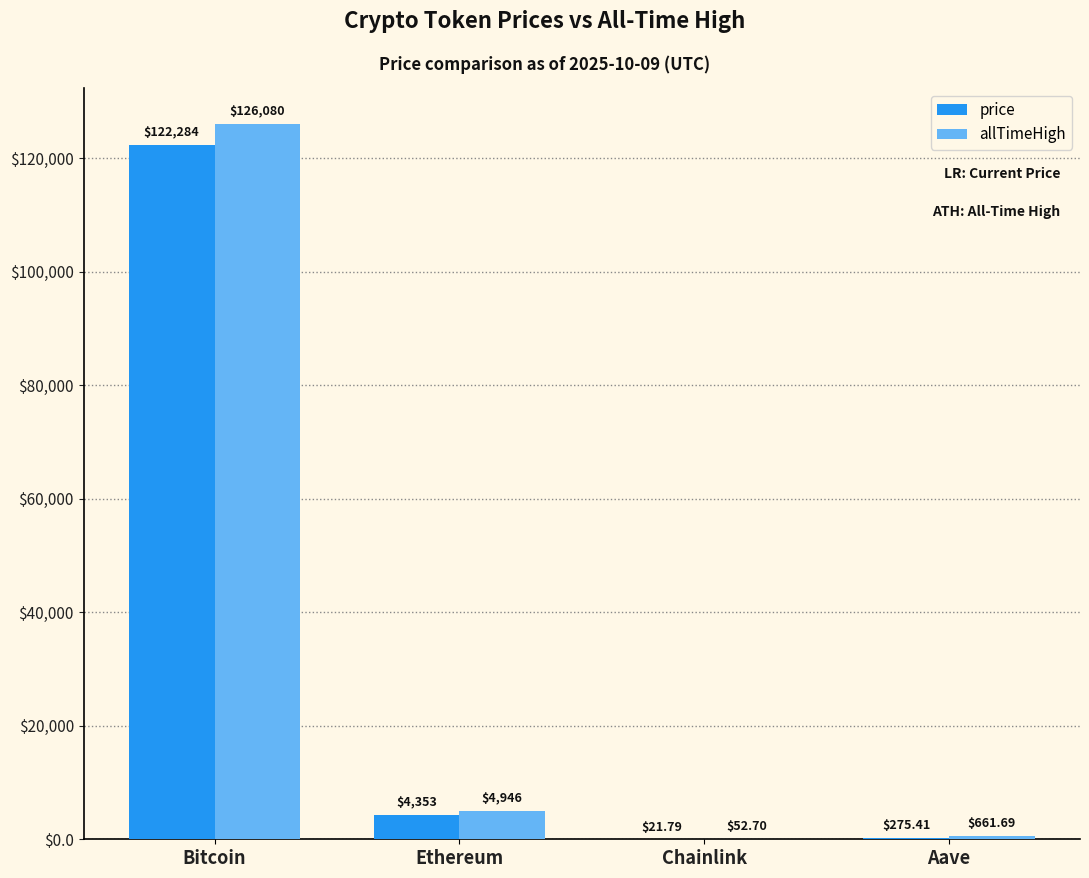

Read the allTimeHigh value at Aave.

661.7